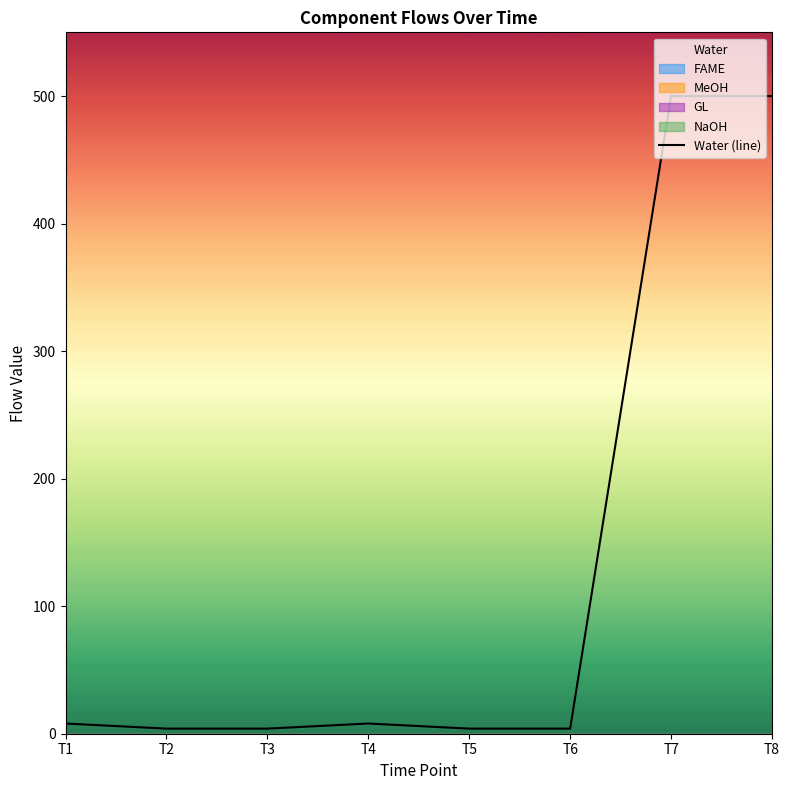

Count the number of values greater than 8.

2